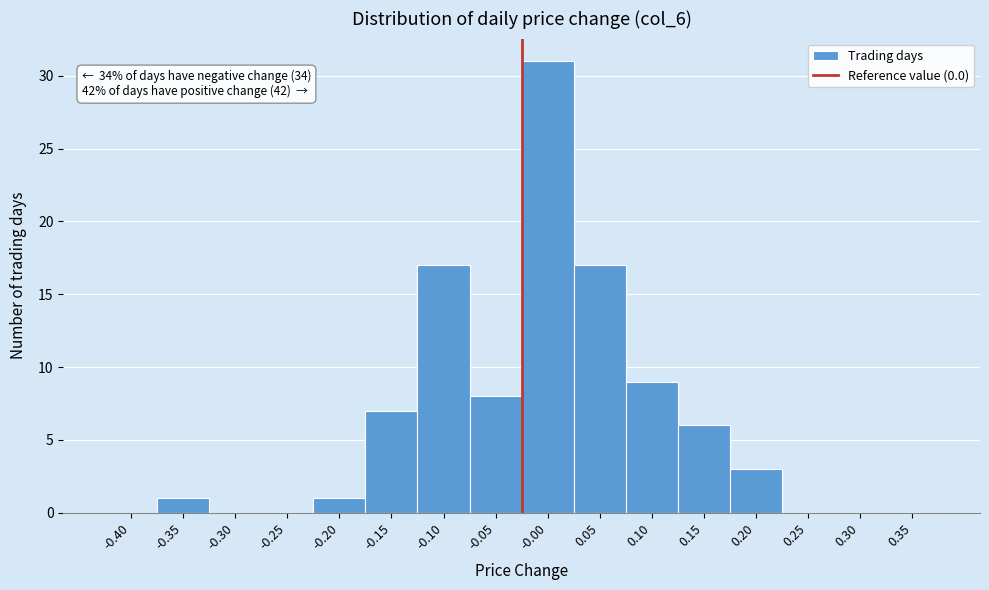

Reading right to left, extract all data points from this chart.

0.35=0	0.30=0	0.25=0	0.20=3	0.15=6	0.10=9	0.05=17	-0.00=31	-0.05=8	-0.10=17	-0.15=7	-0.20=1	-0.25=0	-0.30=0	-0.35=1	-0.40=0